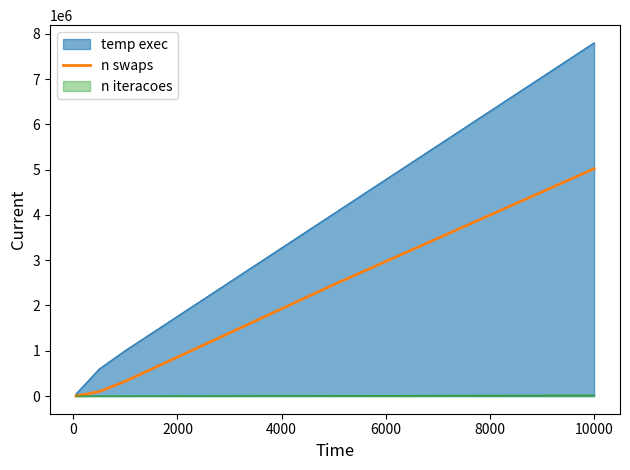

What is the maximum value shown in the chart?

7800400